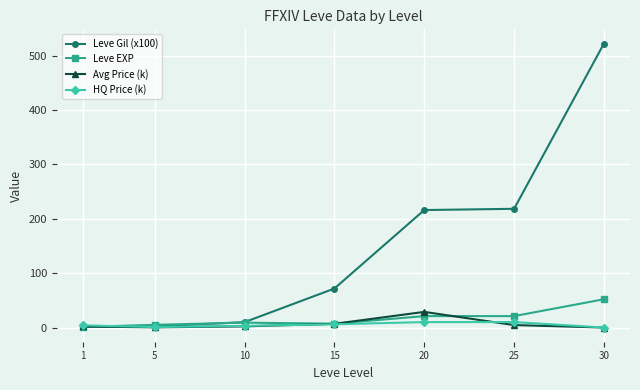

Is it true that Leve EXP equals 16.2 at 30?

False